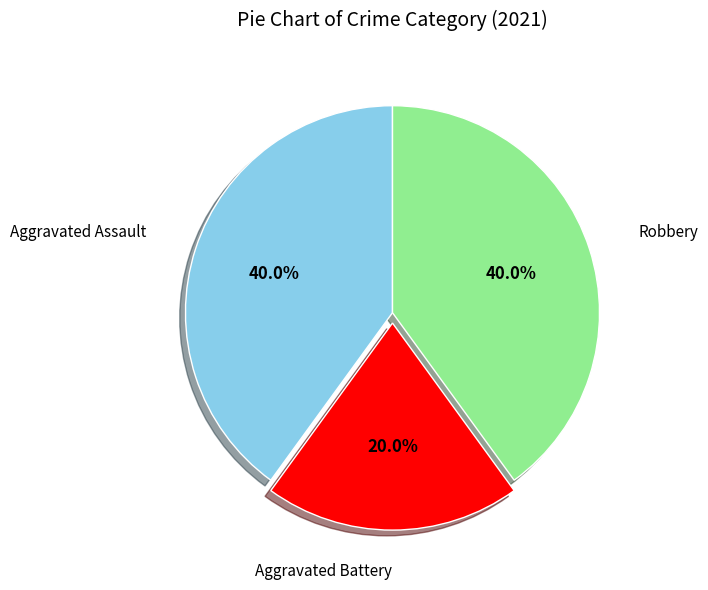

Is there any slice that represents more than half of the pie?

No